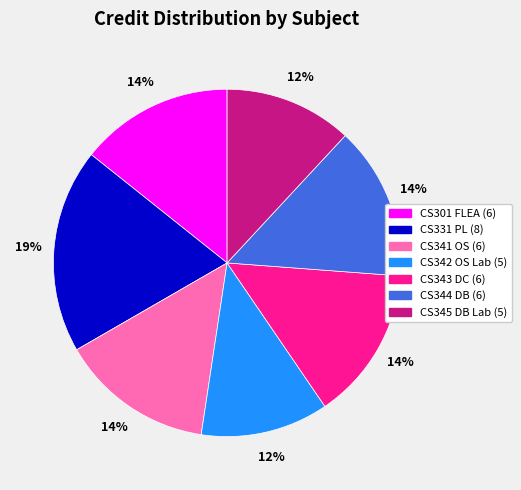

What is the largest slice in the pie chart?

CS331 PL (8)